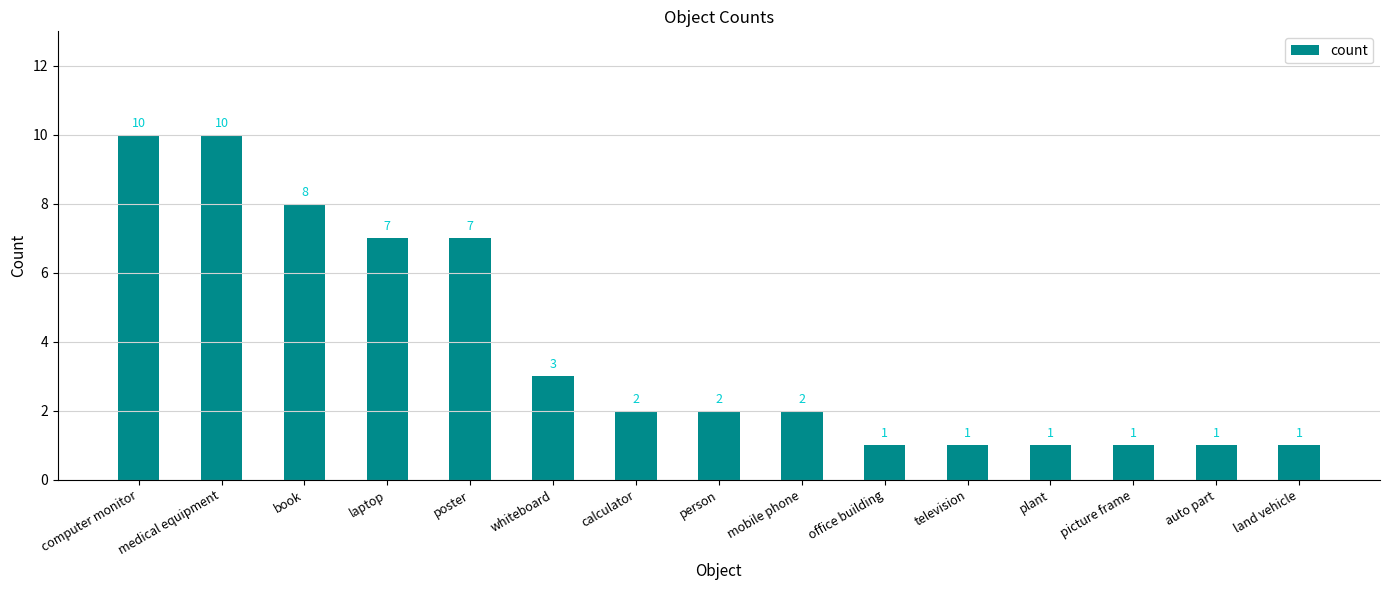

What is the sum of the values at medical equipment and poster?

17